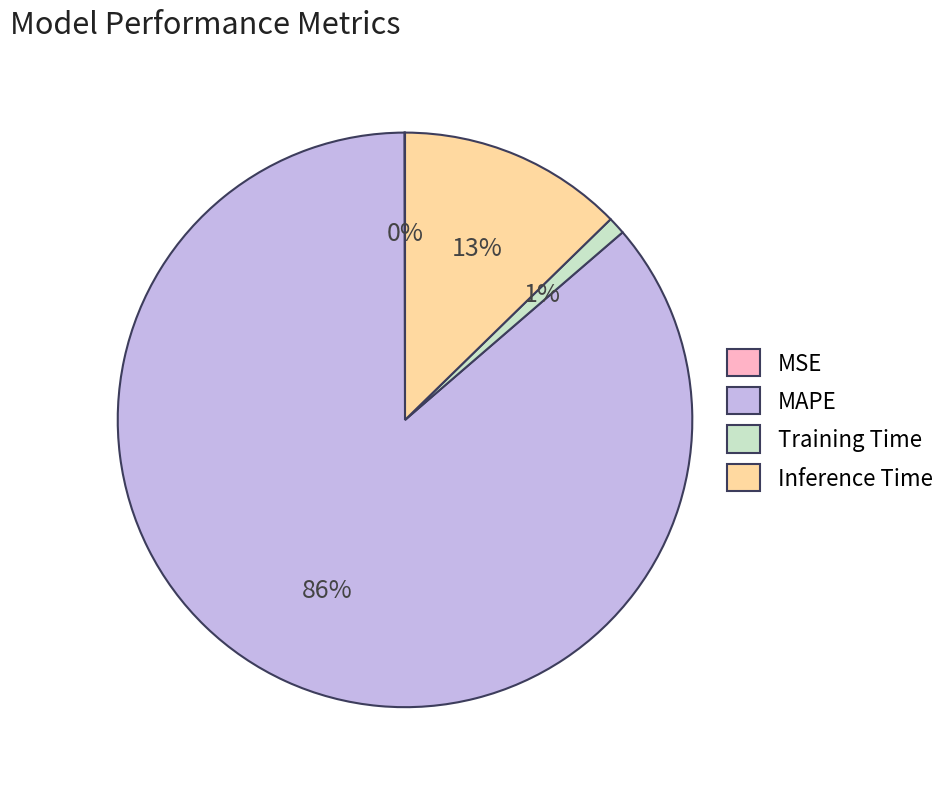

Combined, do Training Time and MAPE account for over 50%?

Yes